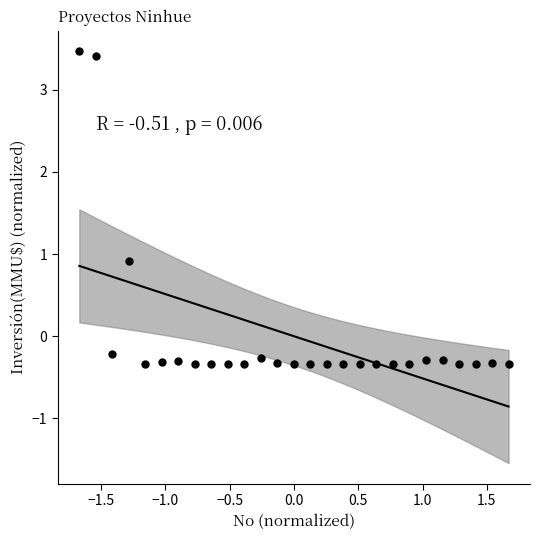

What is the range of X values (max minus min)?

3.3